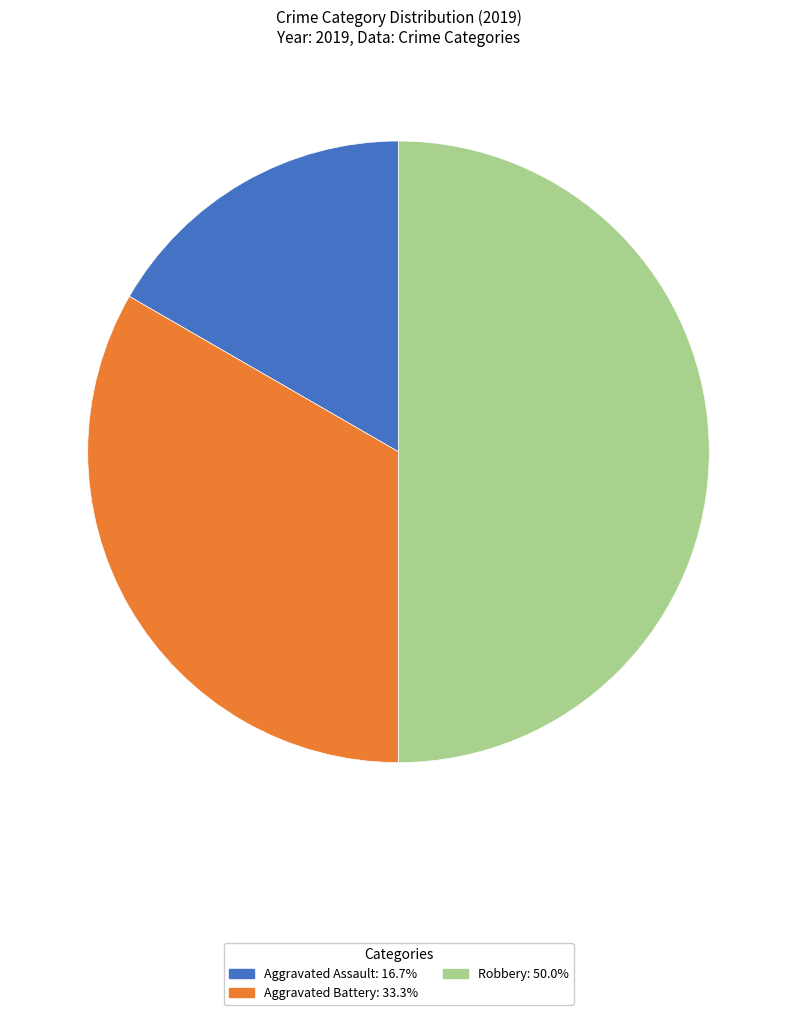

Count the number of slices in the pie.

3